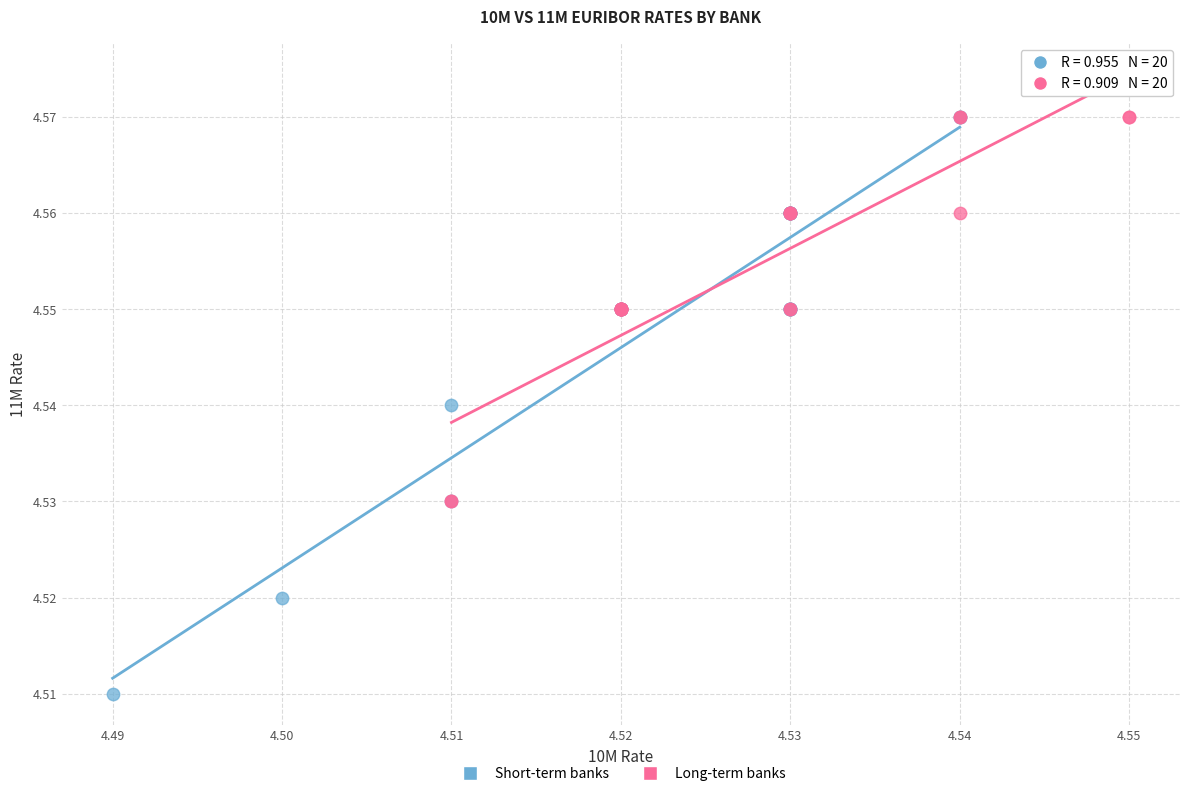

Which series reaches the minimum Y coordinate?

Short-term banks